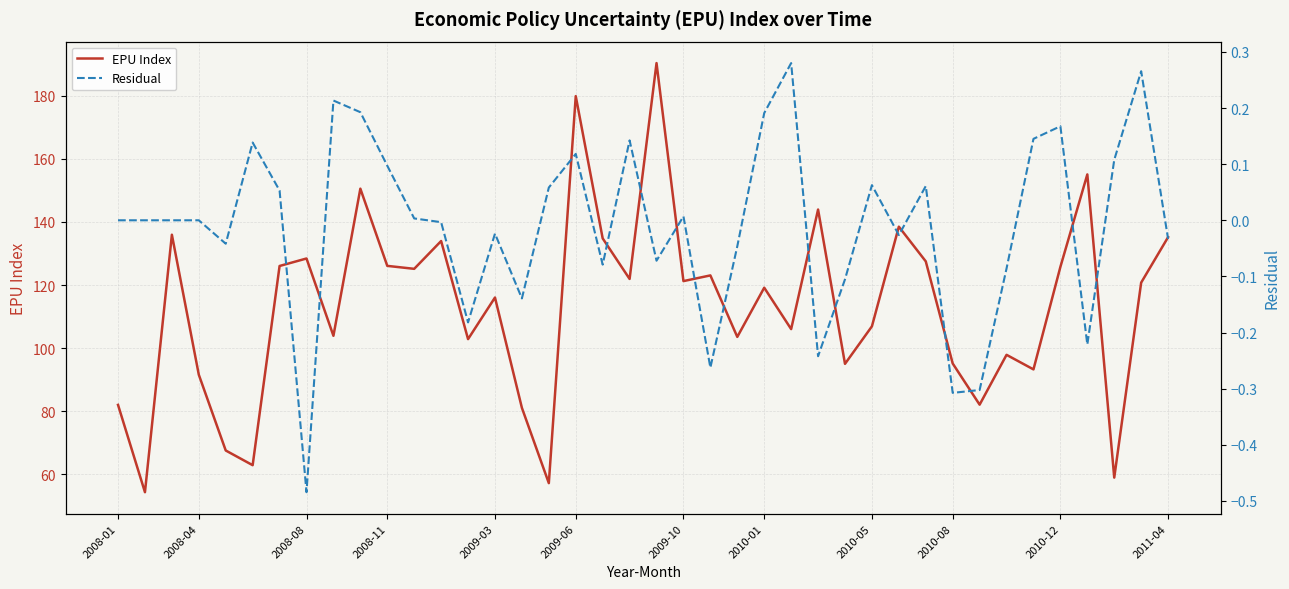

How many values in Residual are above zero?

20